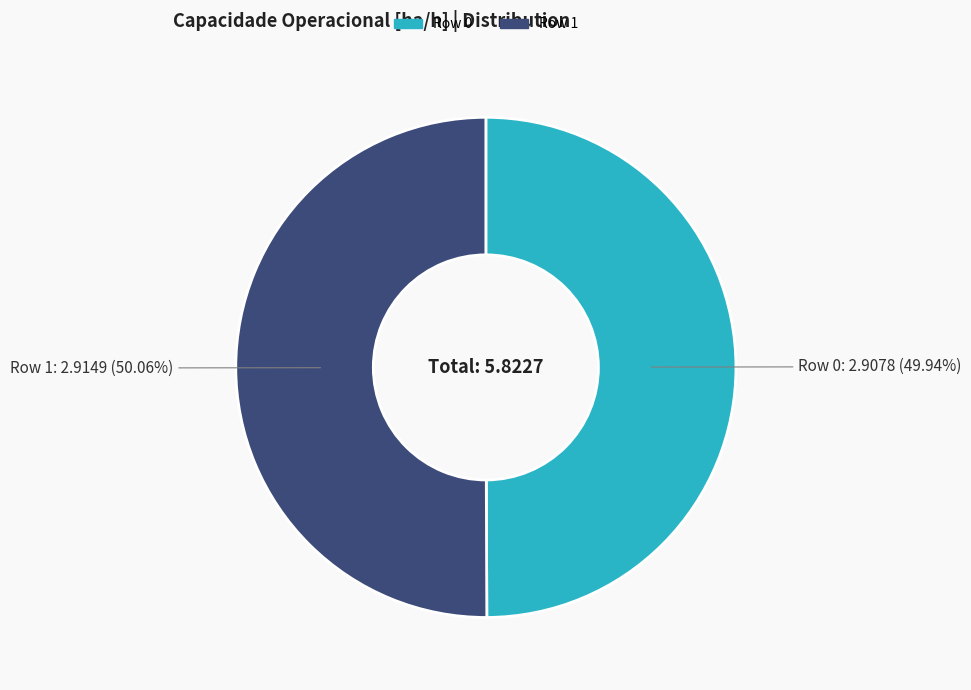

To the nearest percent, what is the average slice percentage?

50%